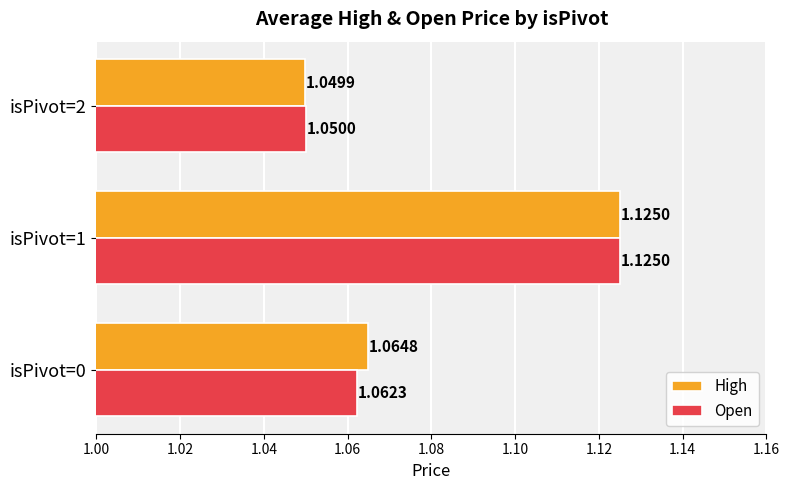

At how many categories does at least one series exceed 1?

3